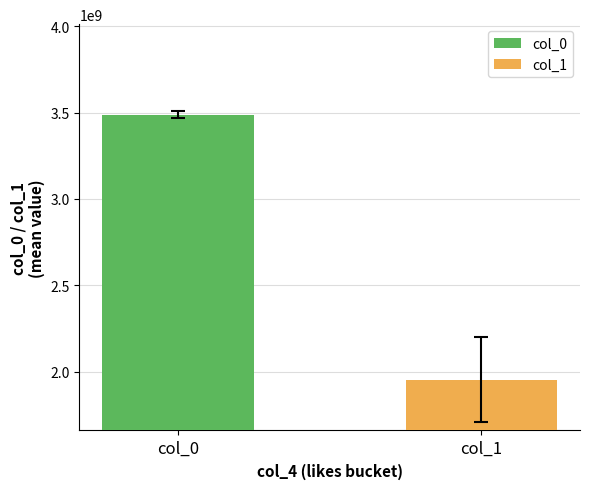

List the series in order of their overall mean, highest first.

col_0, col_1